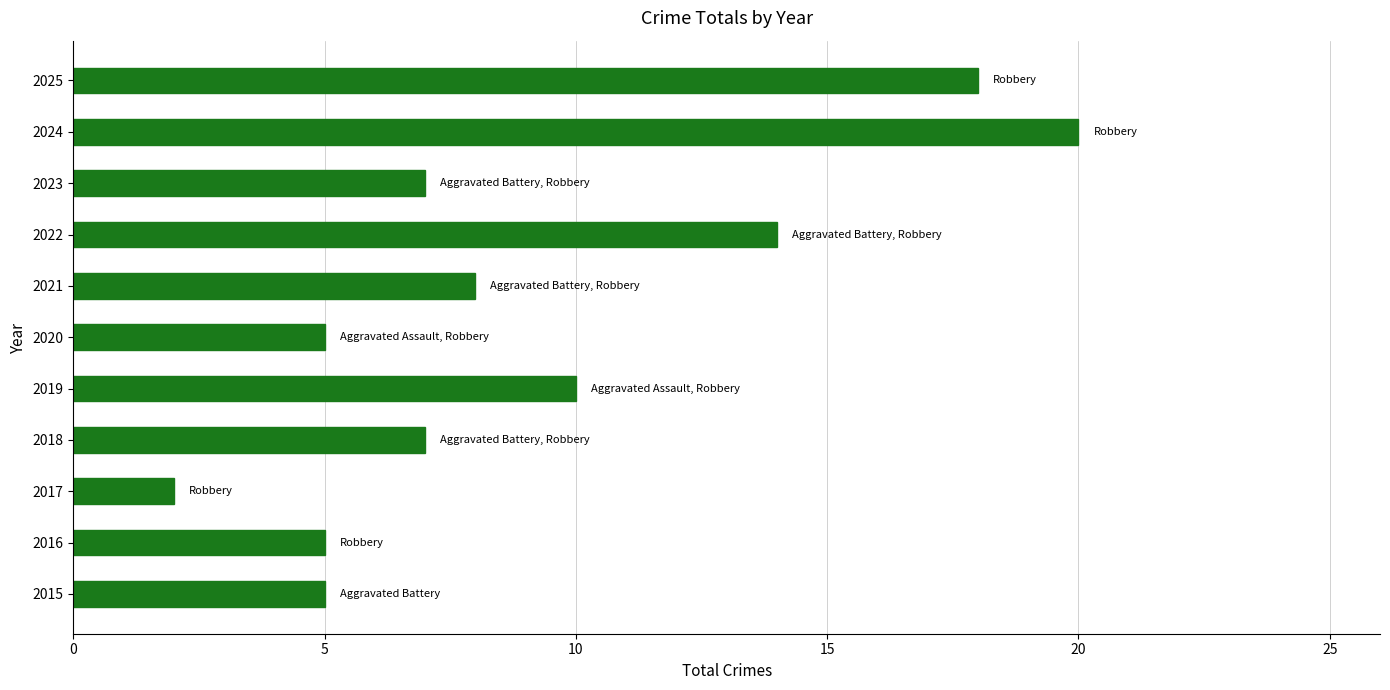

What is the change in value from 2020 to 2021?

+3